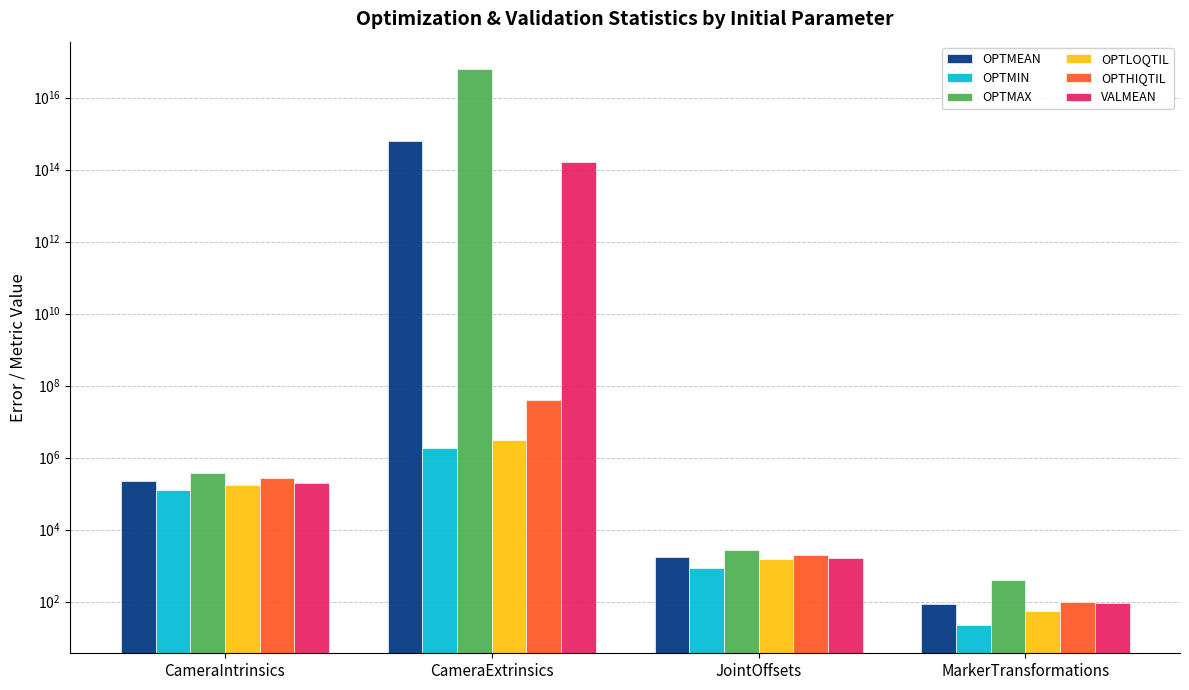

Rank the series by their maximum value, from lowest to highest.

OPTMIN, OPTLOQTIL, OPTHIQTIL, VALMEAN, OPTMEAN, OPTMAX